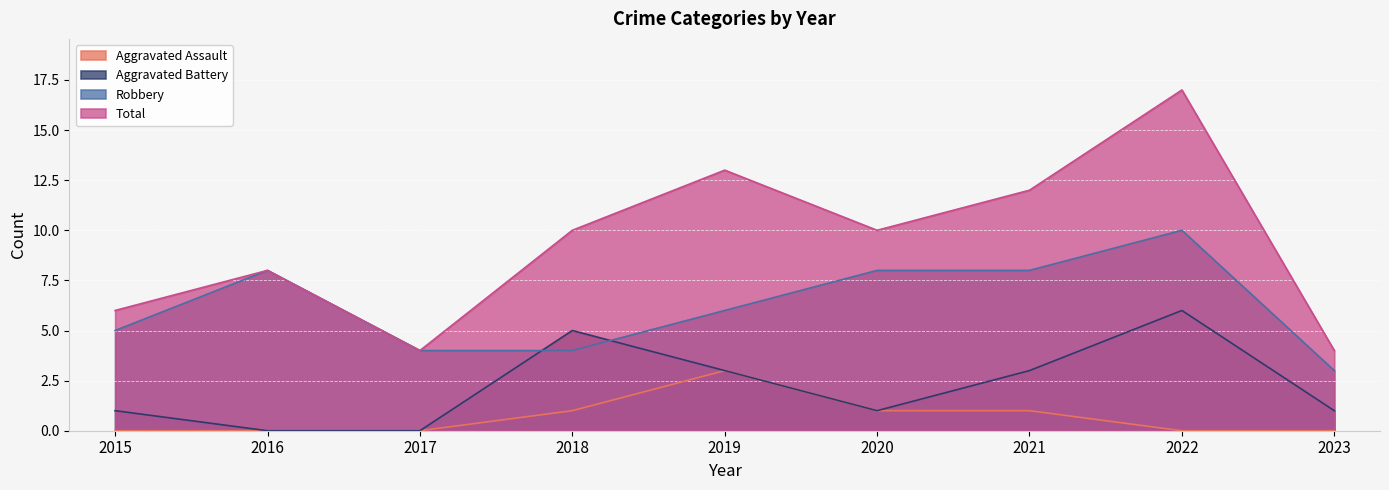

Which series has the widest spread of values?

Total